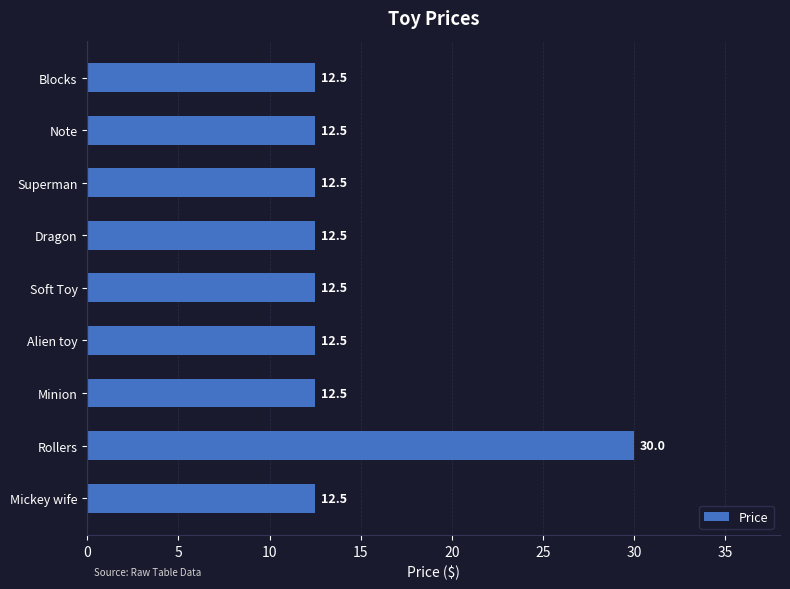

Are the bars horizontal?

Yes